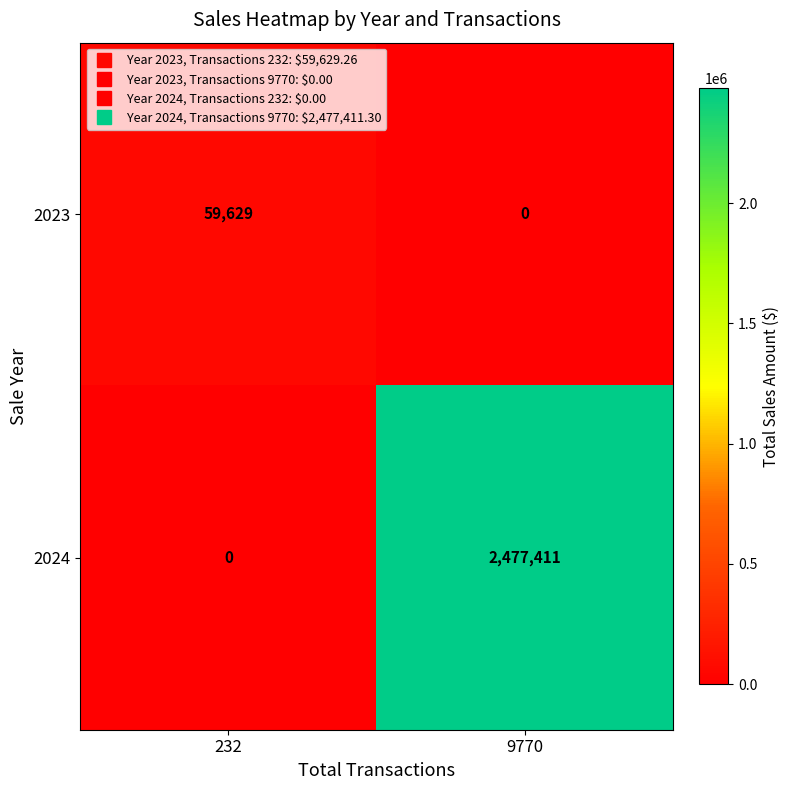

Which series has the largest total across all categories?

2024